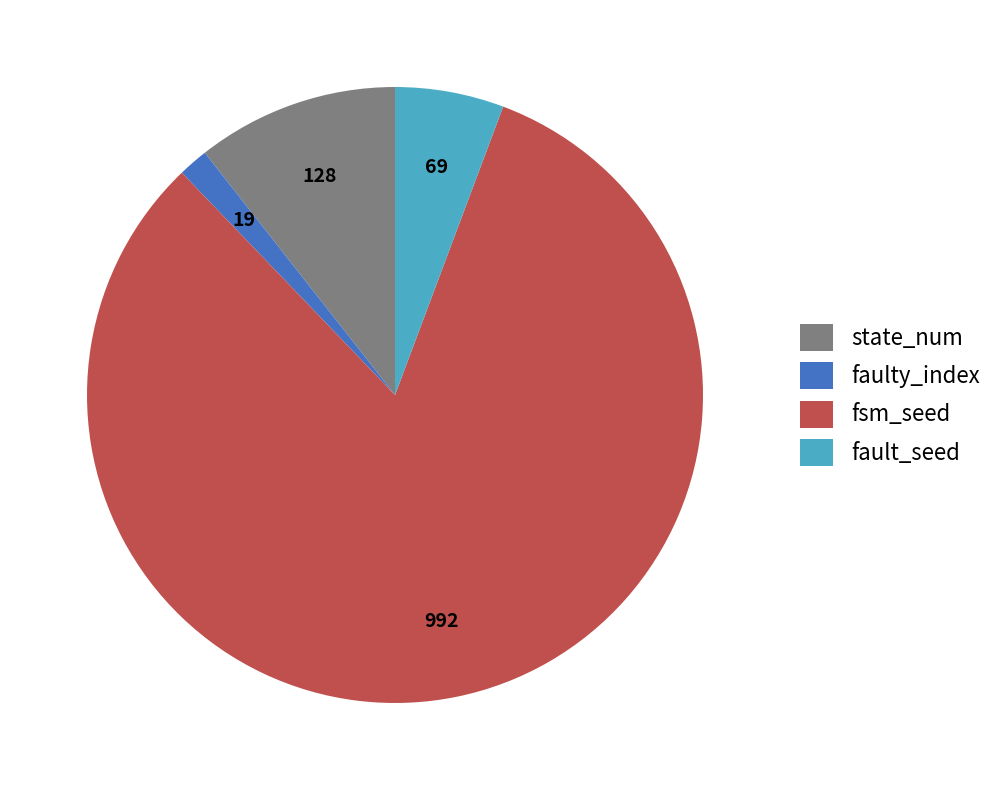

How many segments does this pie chart have?

4